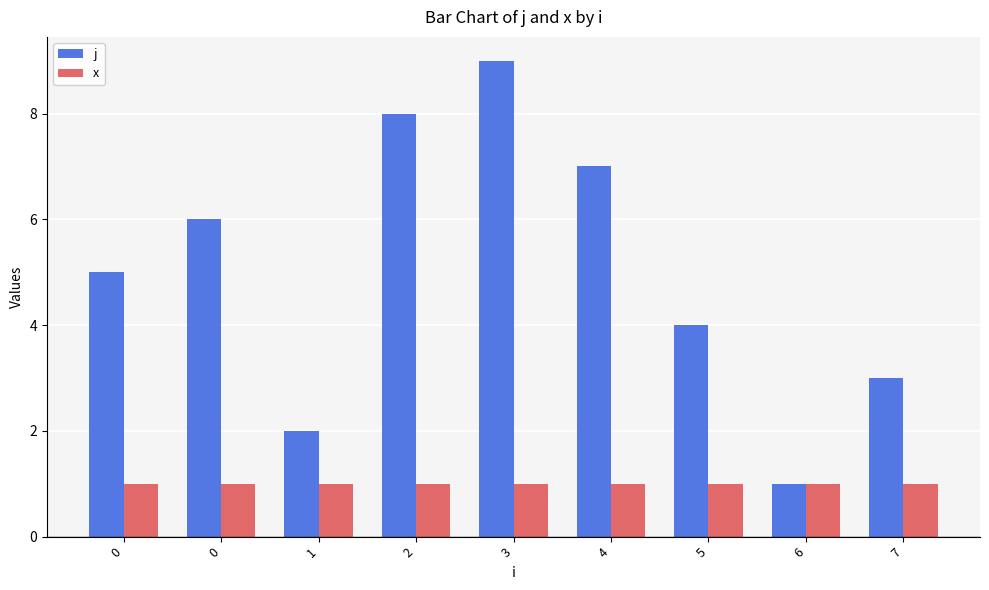

At which label does j reach its peak?

3